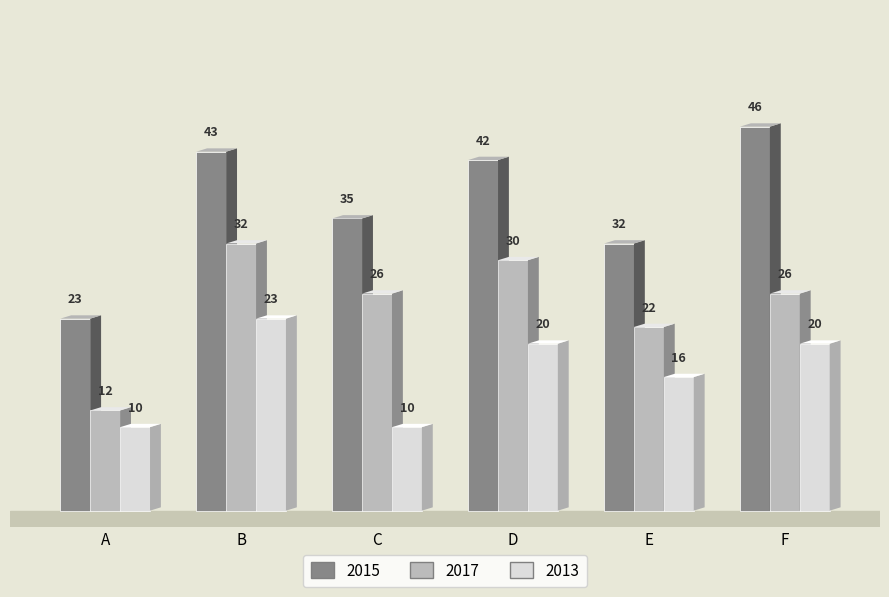

What is the spread (max minus min) of values at E?

16